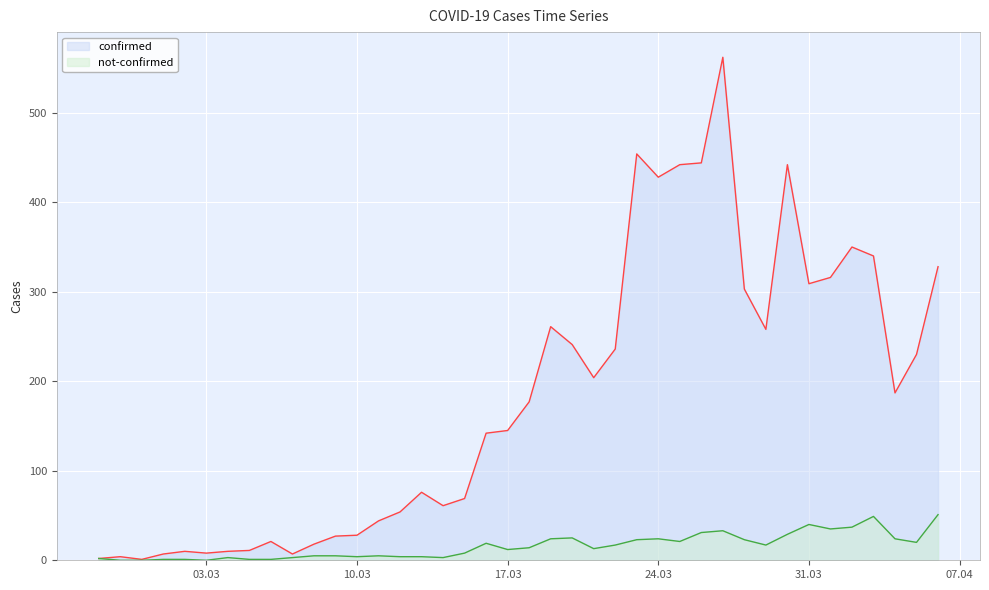

Rank the series by their average value, from lowest to highest.

not-confirmed, confirmed